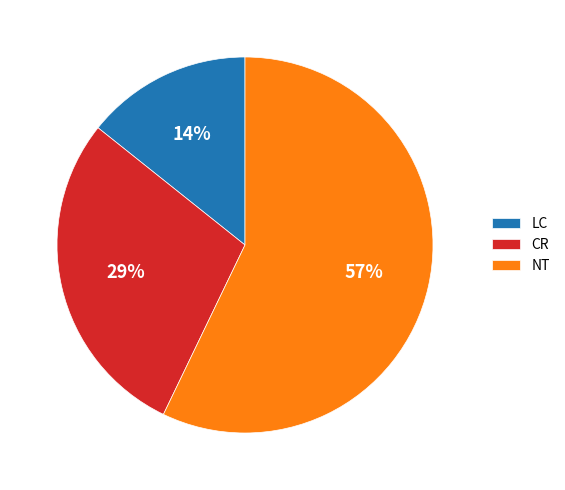

Count the number of slices in the pie.

3